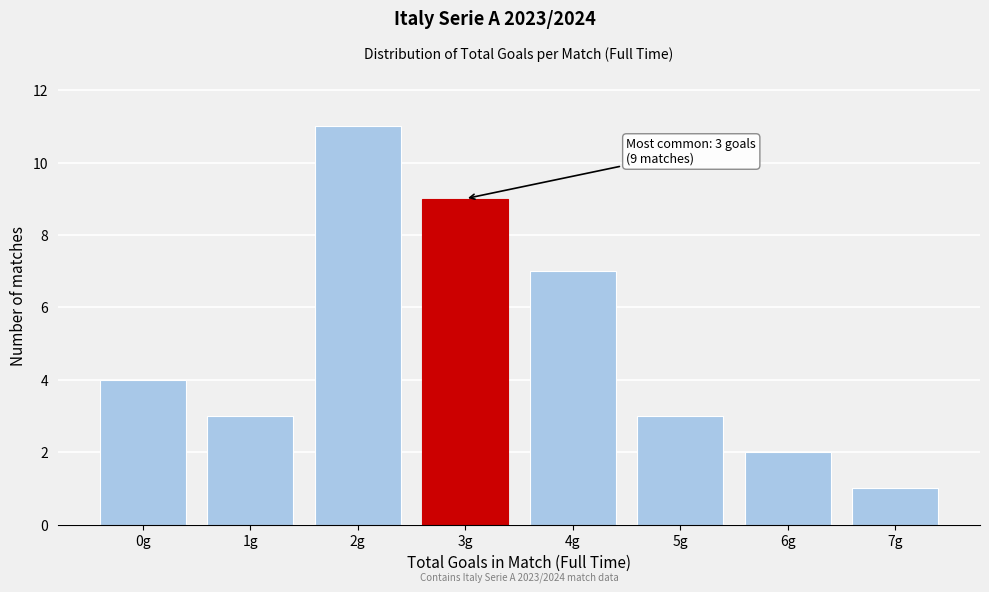

Reading left to right, extract all data points from this chart.

4	3	11	9	7	3	2	1